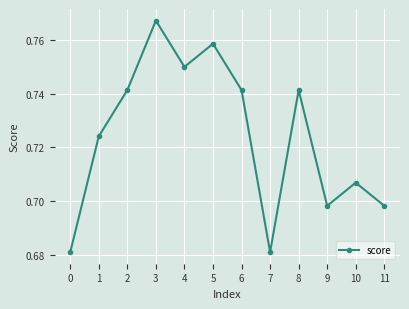

Which label corresponds to the largest value in the chart?

3